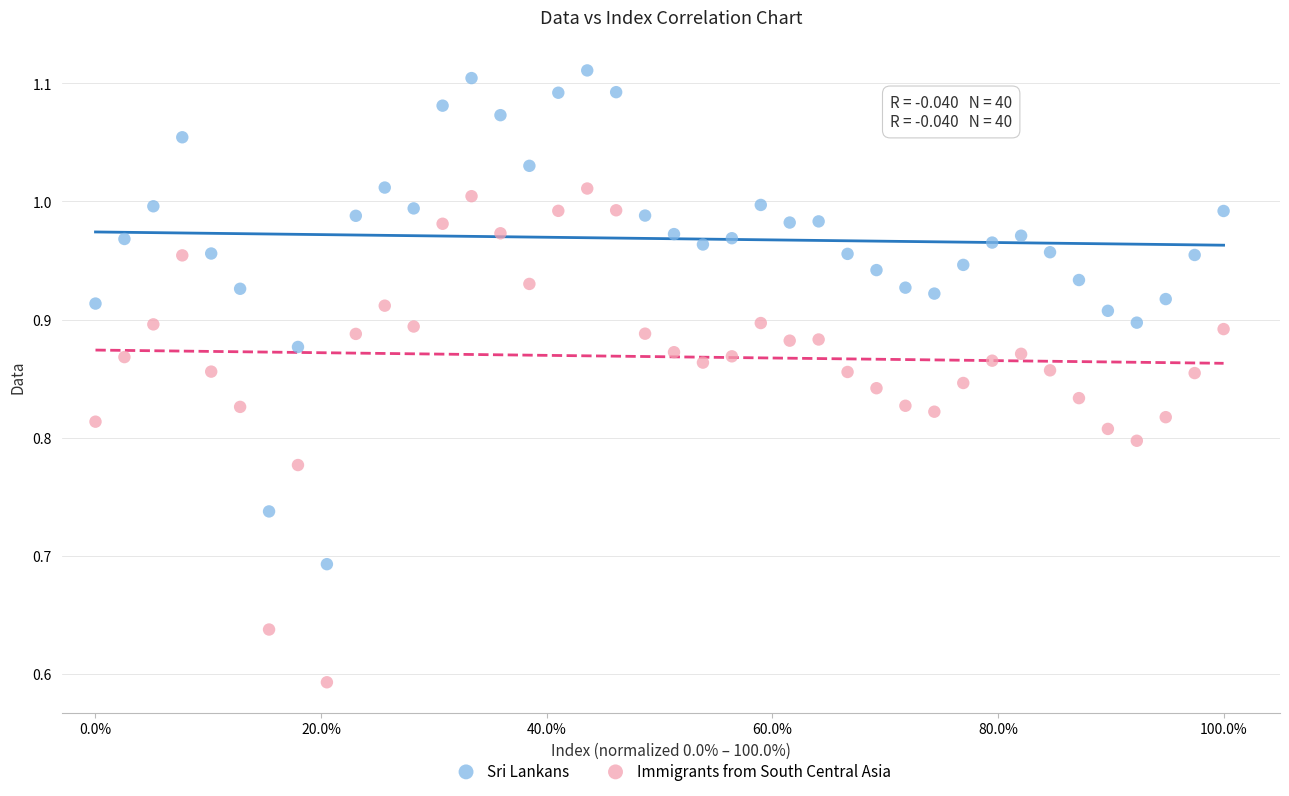

Which series reaches the minimum Y coordinate?

Immigrants from South Central Asia